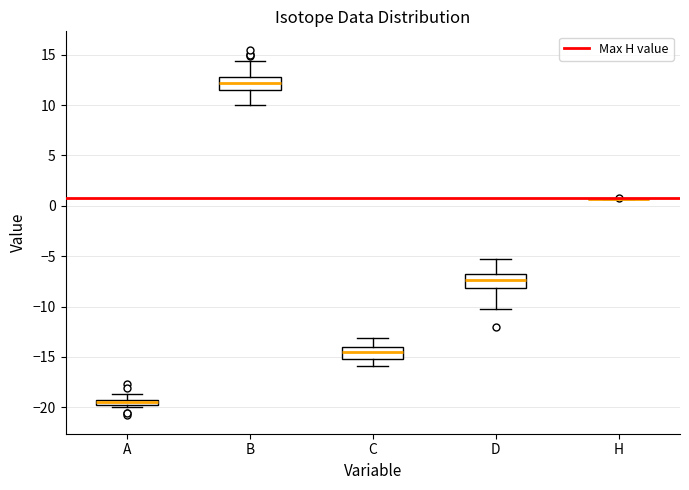

Where is the lower edge of the box for B on the y-axis? The values are not printed on the chart, so give them approximately, as read against the axis.

11.5